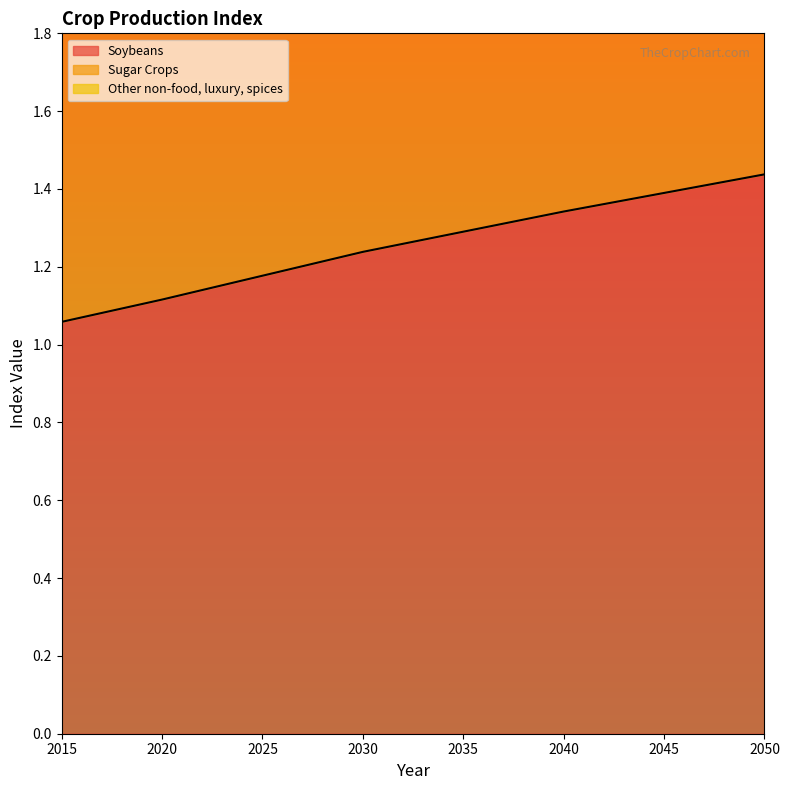

How many series are shown in this chart?

3